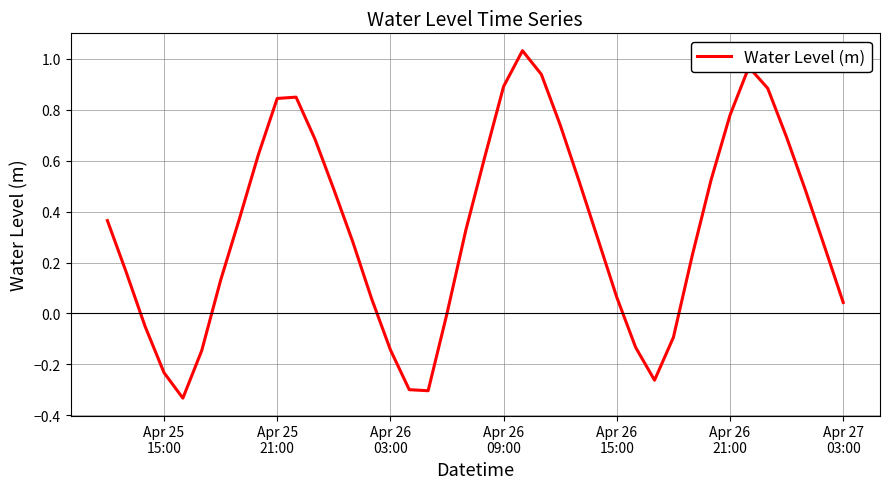

How many interior local peaks (higher than both neighbors) does the data have?

3